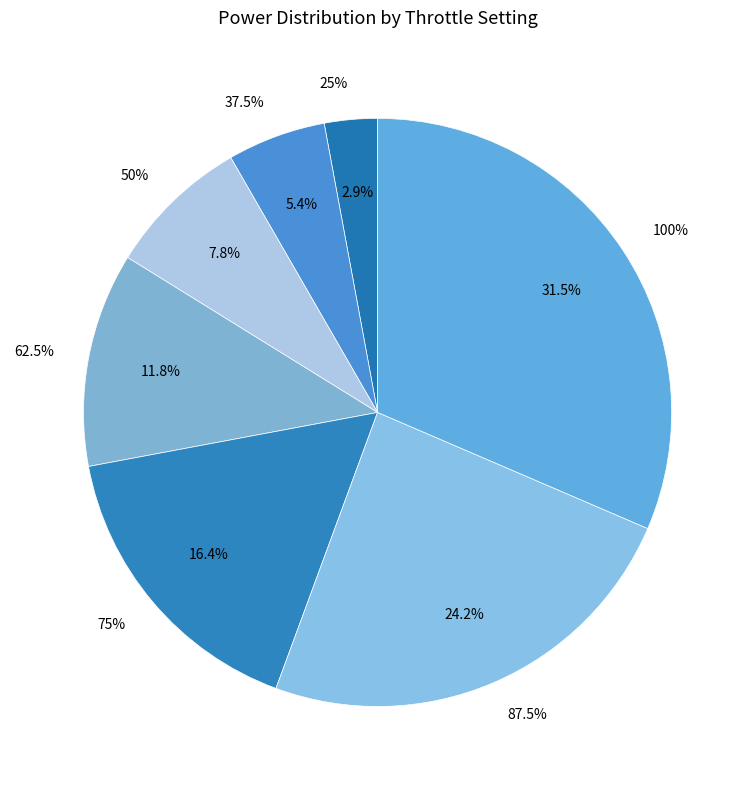

How many segments does this pie chart have?

7